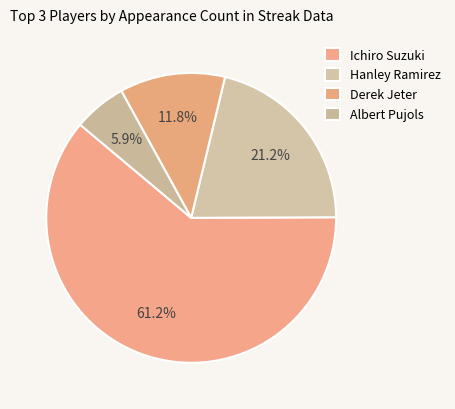

How many slices are in this pie chart?

4